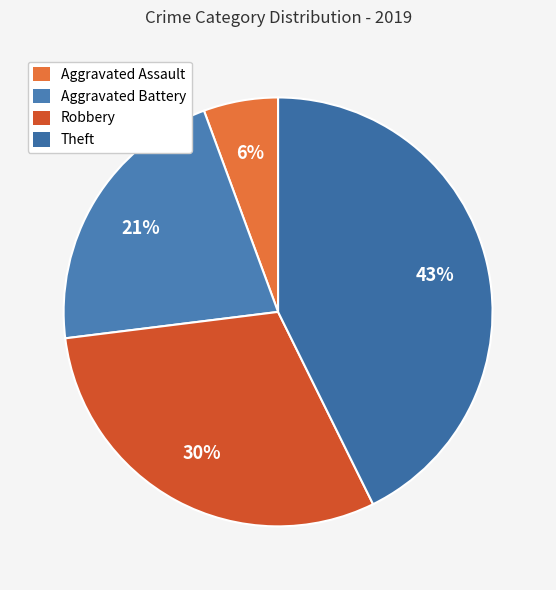

Is it true that Theft is 29% of the pie?

False